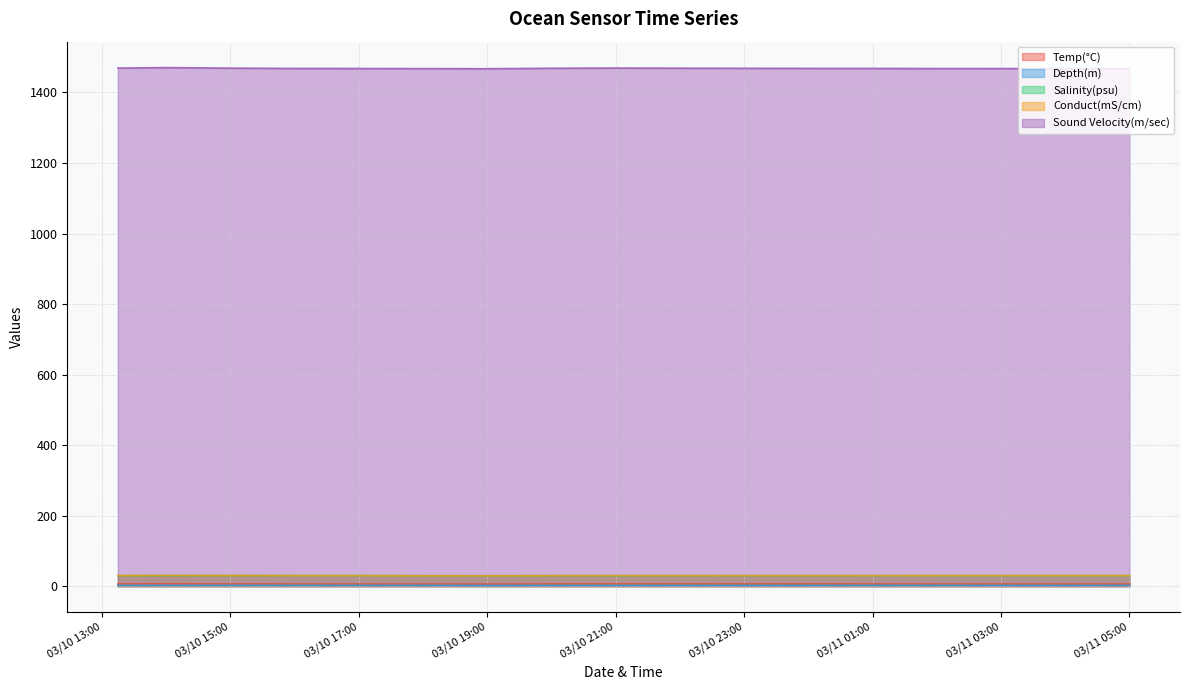

True or false: Depth(m) has more than 1 interior local peaks.

False